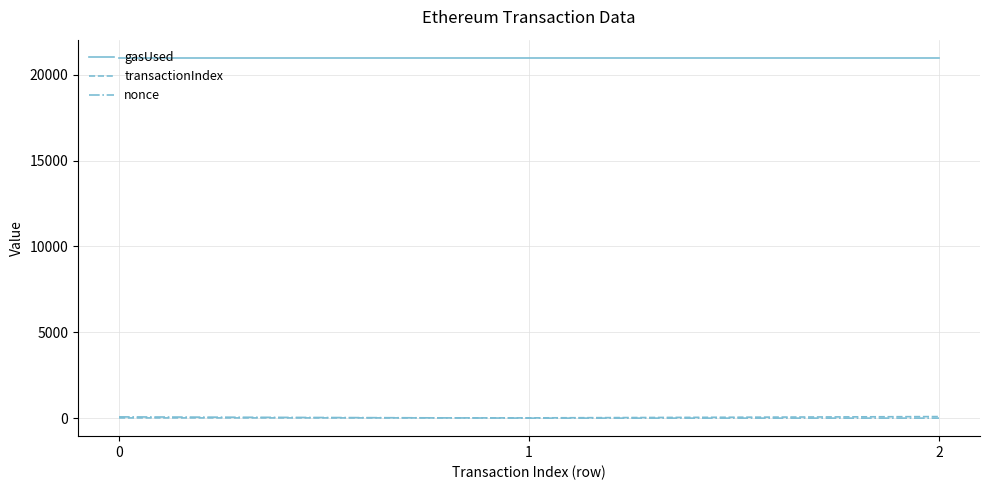

Is it true that gasUsed equals 21000 at 0?

True